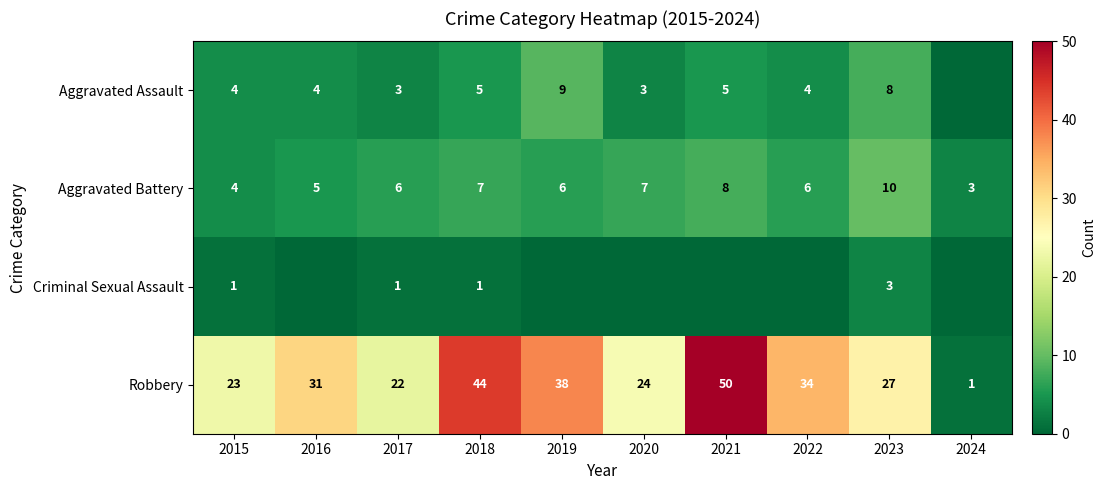

What is the total value across all series at 2020?

34